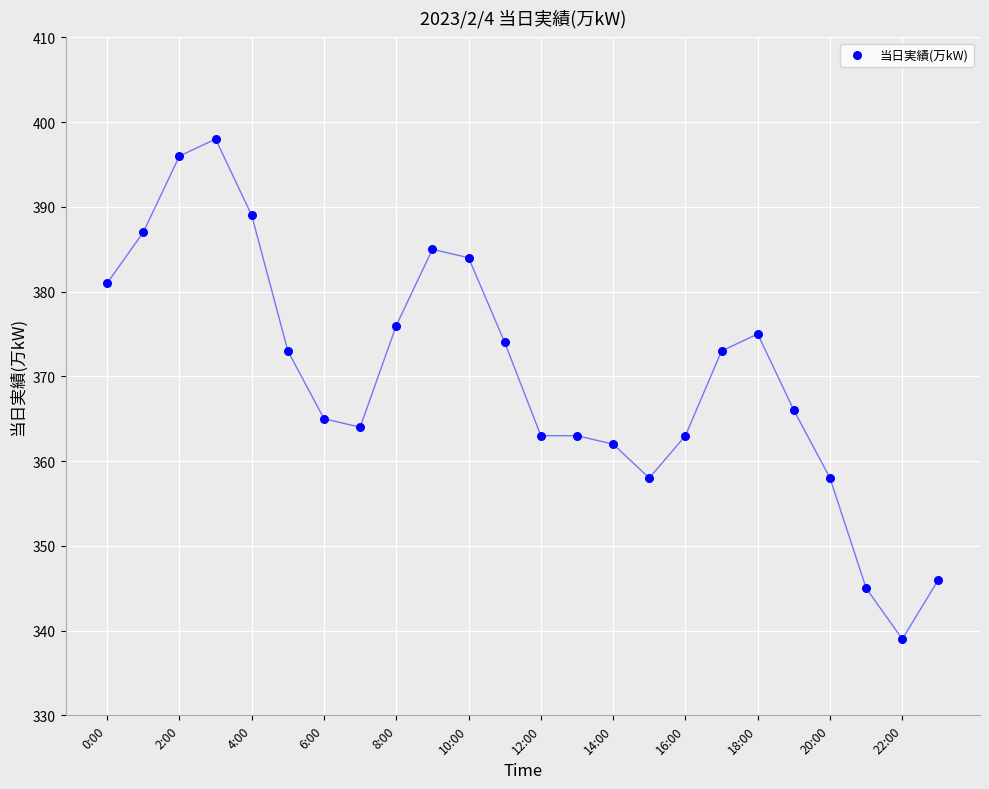

What is the range of Y values (max minus min)?

59